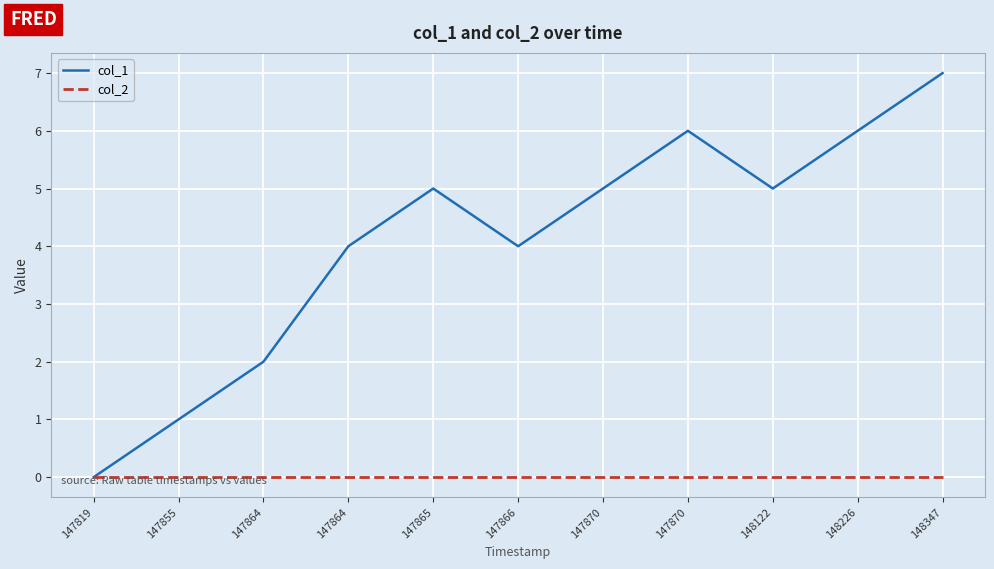

How many lines are shown in the chart?

2